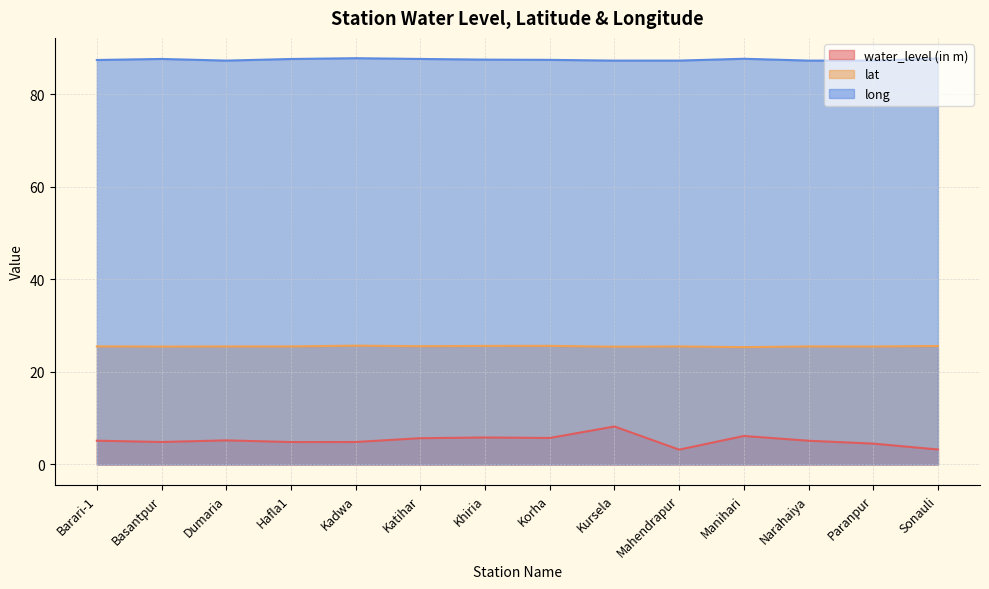

Read the long value at Korha.

87.4